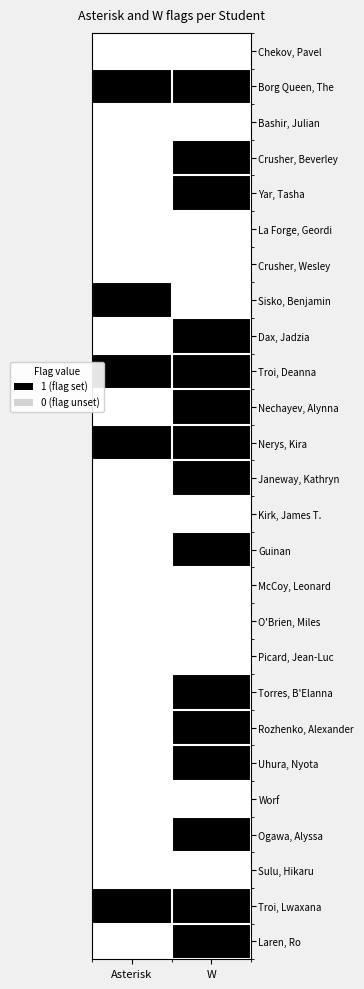

At which category is the sum across all series the highest?

W